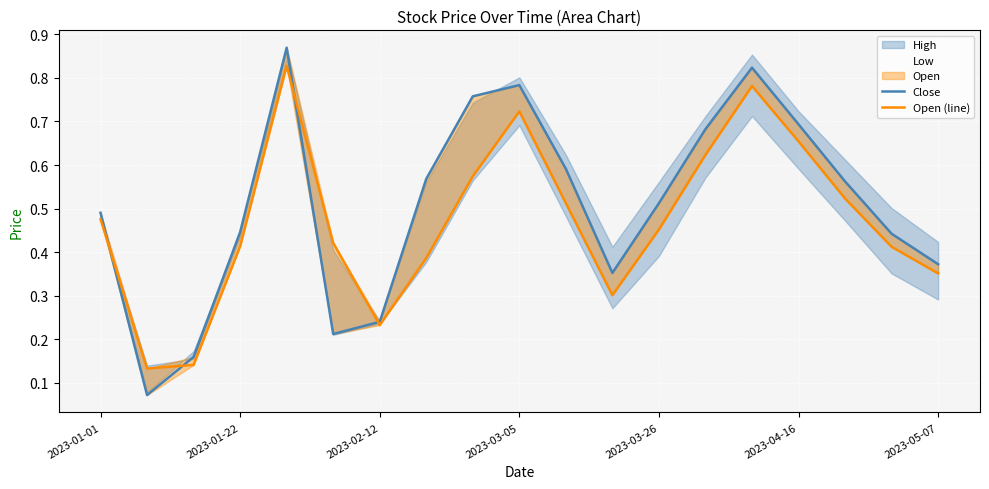

Reading right to left, what are all the values shown in this chart?

Close: 0.4	0.4	0.6	0.7	0.8	0.7	0.5	0.4	0.6	0.8	0.8	0.6	0.2	0.2	0.9	0.4	0.2	0.1	0.5
Open (line): 0.4	0.4	0.5	0.7	0.8	0.6	0.5	0.3	0.5	0.7	0.6	0.4	0.2	0.4	0.8	0.4	0.1	0.1	0.5